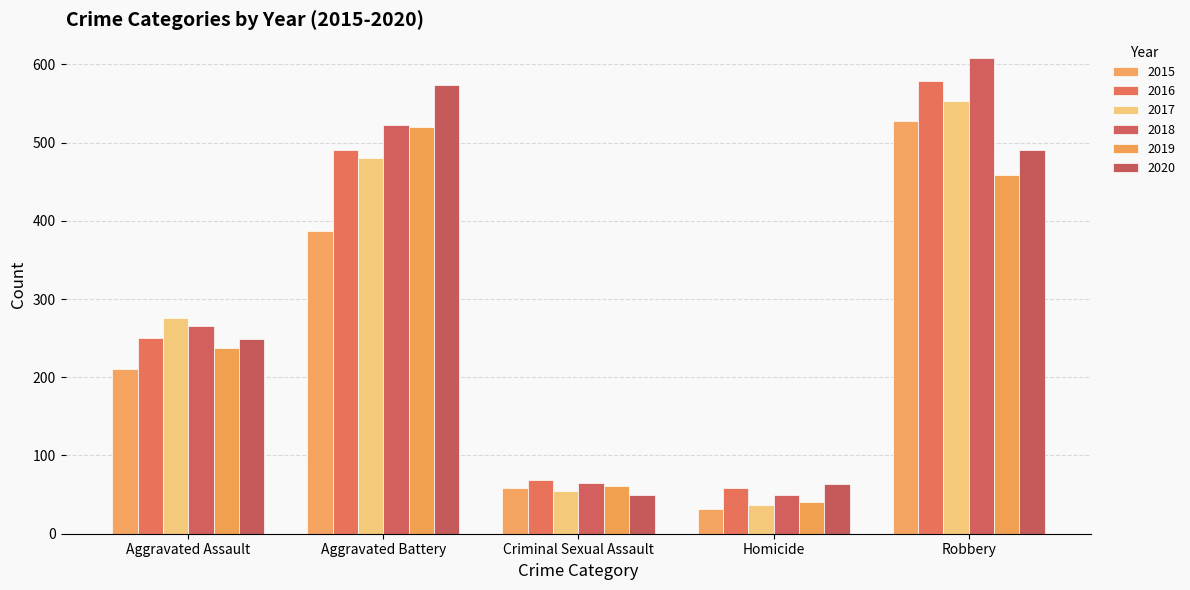

What position from the left is Robbery?

5